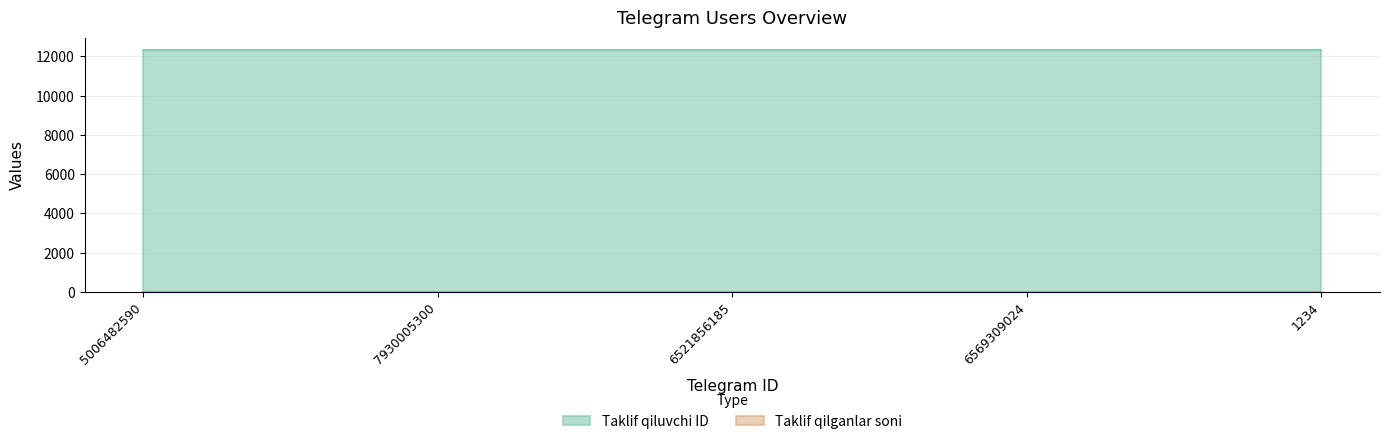

True or false: Taklif qiluvchi ID and Taklif qilganlar soni intersect in this chart.

False